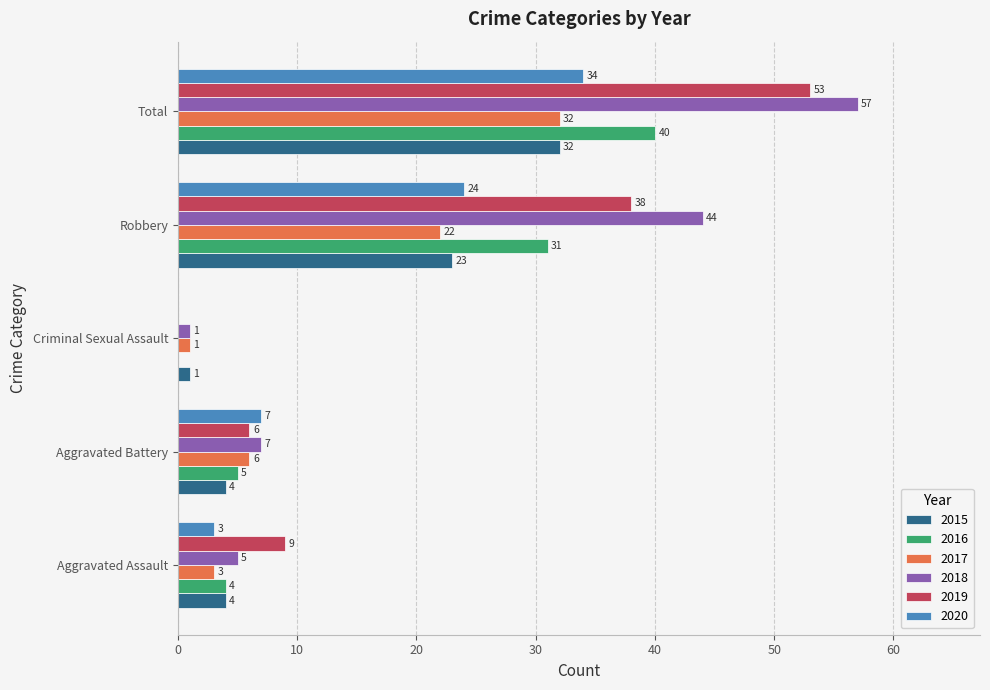

What are all the series names shown in the legend?

2015, 2016, 2017, 2018, 2019, 2020